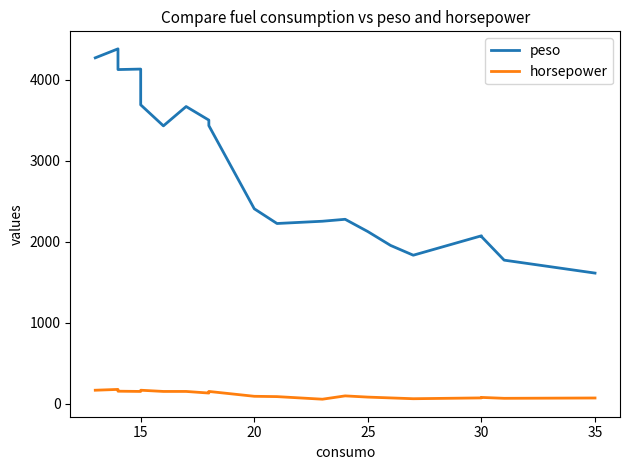

Count the number of data series in this chart.

2